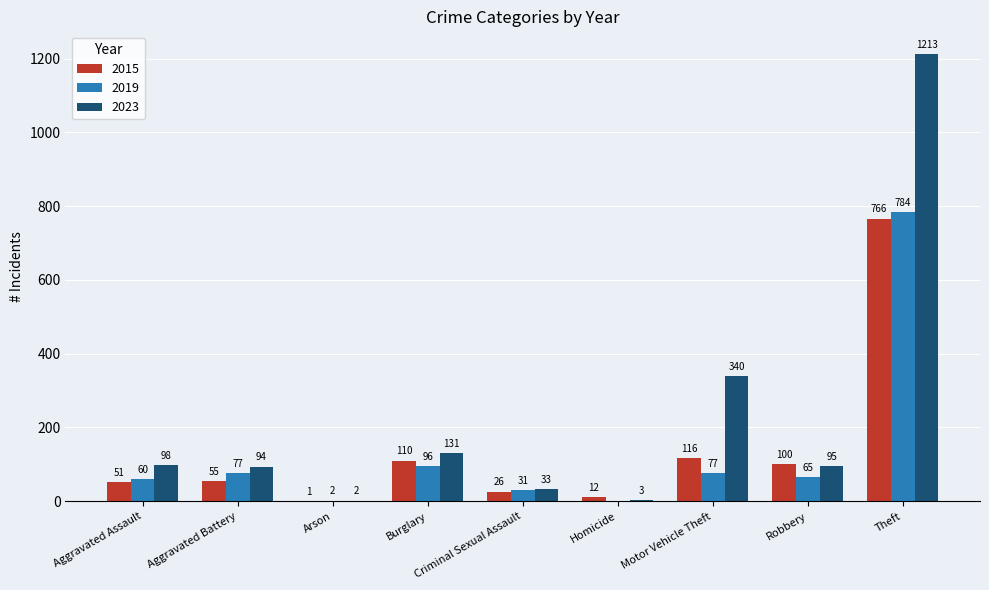

What is the difference between the 2023 values at Burglary and Arson?

129